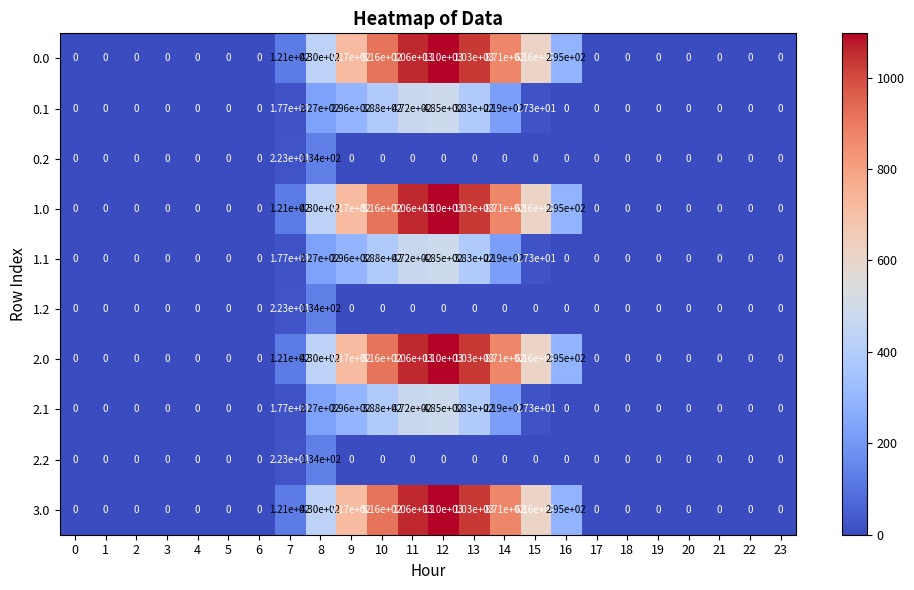

Which label corresponds to the largest value in the chart?

12